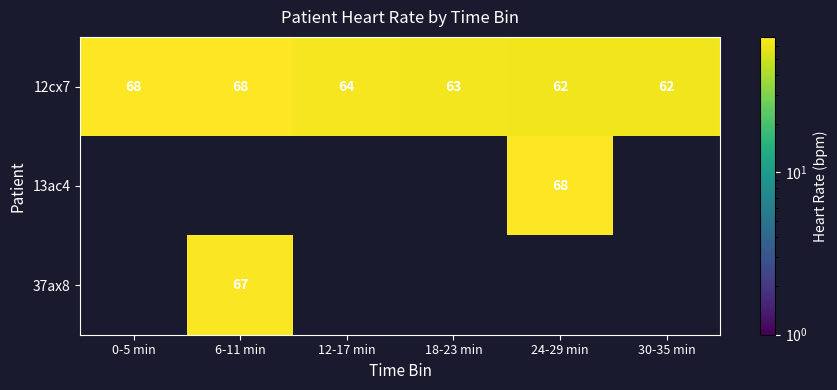

Which series has the largest total across all categories?

12cx7